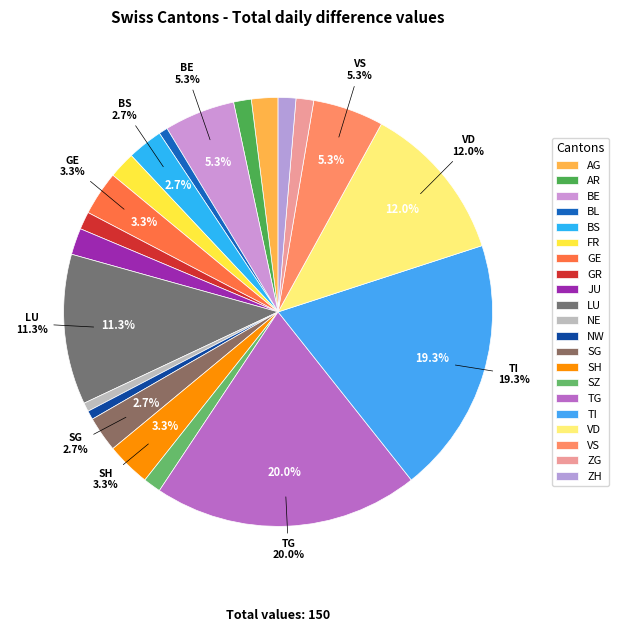

To the nearest percent, what portion does JU represent?

2%